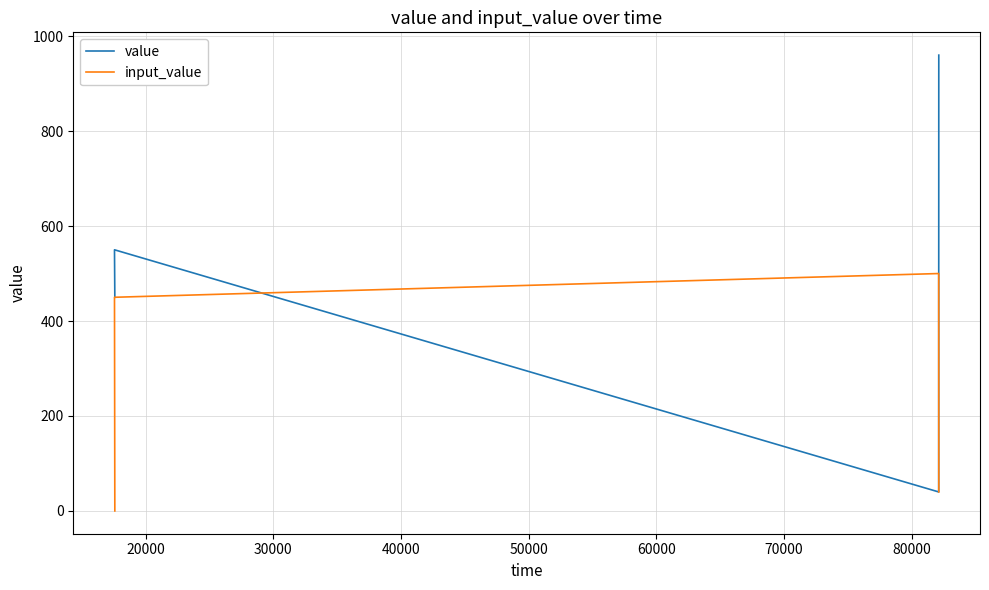

List the series in order of their peak value, highest first.

value, input_value